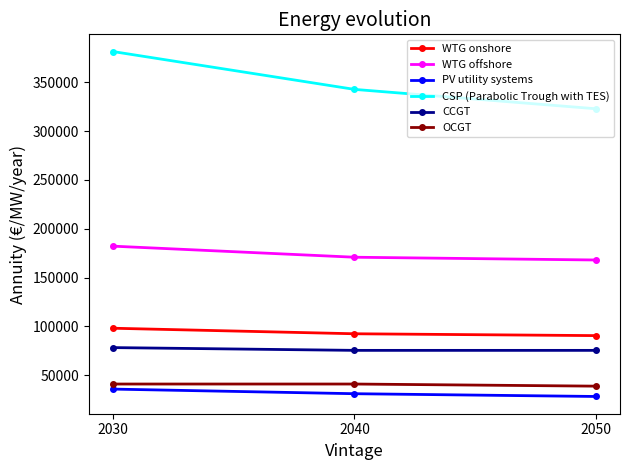

What is the sum of all WTG onshore values?

281291.1